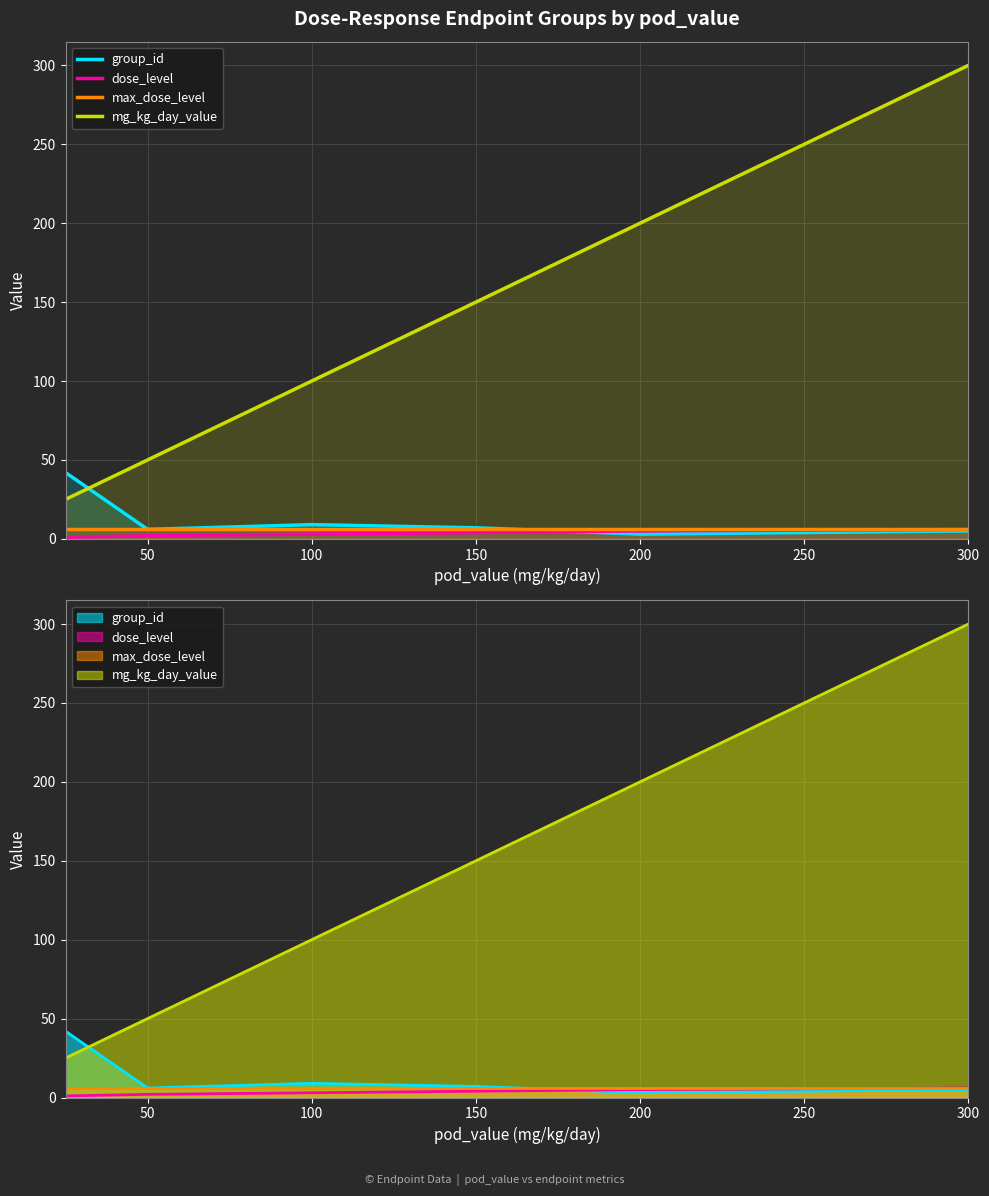

What are all the series names shown in the legend?

group_id, dose_level, max_dose_level, mg_kg_day_value